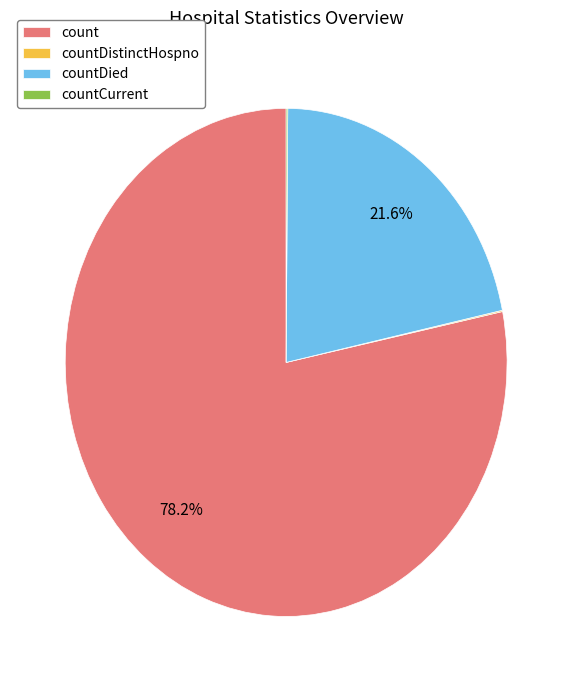

How much of the chart is everything except count?

21.8%